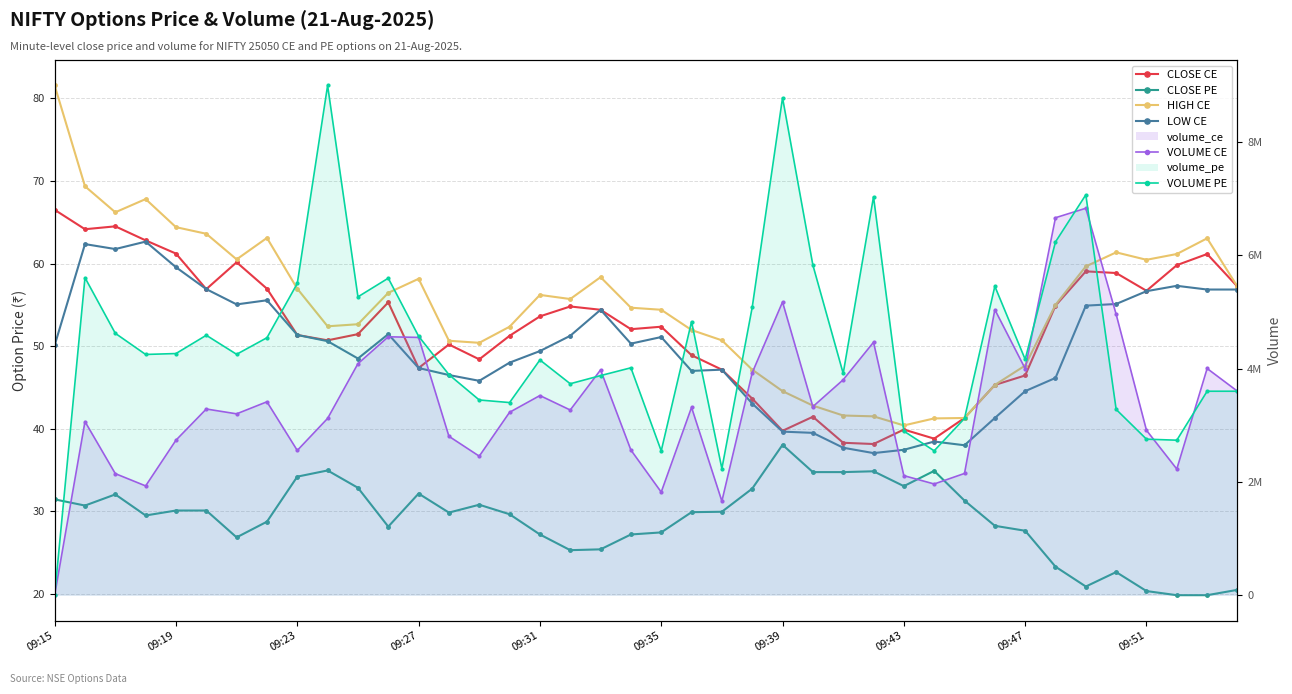

At which label does HIGH CE first exceed 55?

09:15